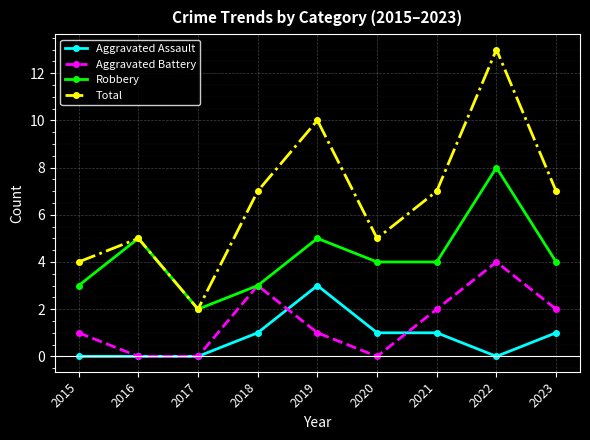

The Aggravated Assault series shows 1 at 2020. True or false?

True